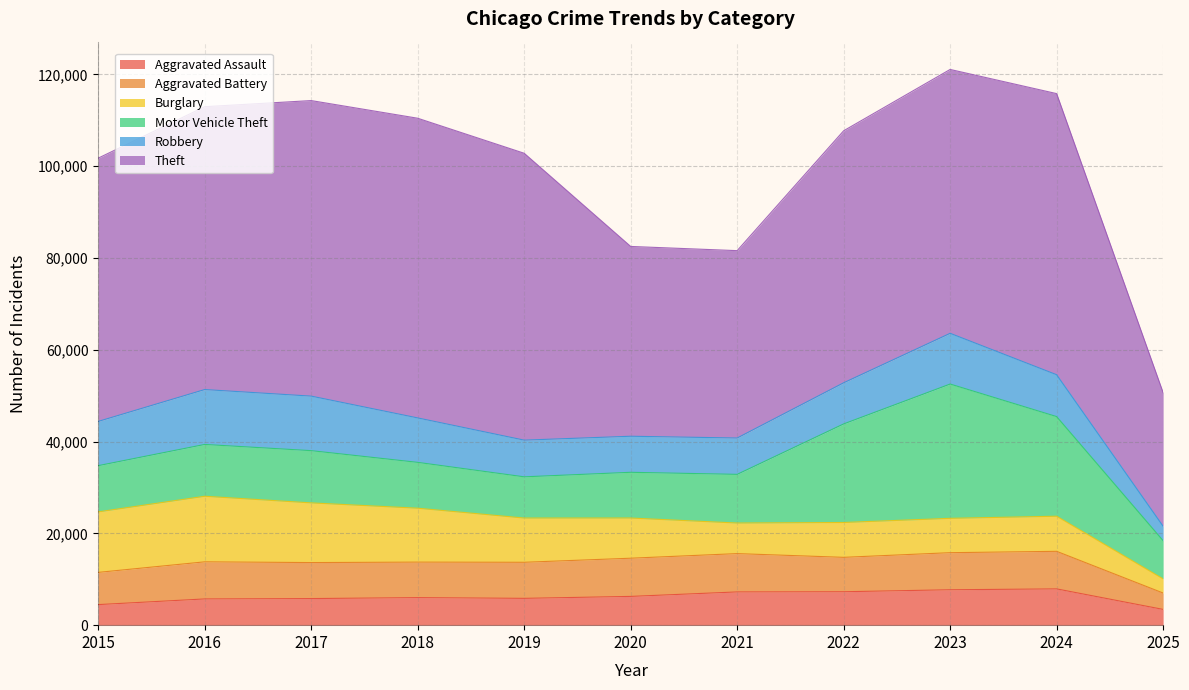

True or false: Robbery and Theft cross at least once.

False